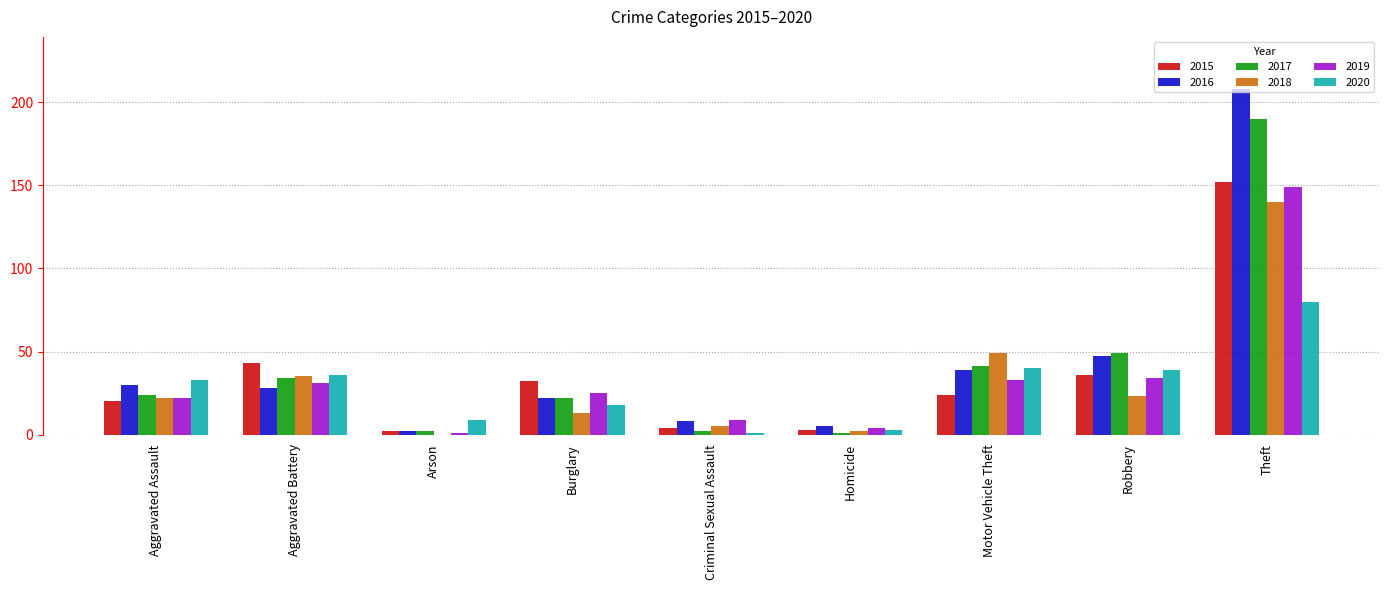

Which series has the largest total across all categories?

2016